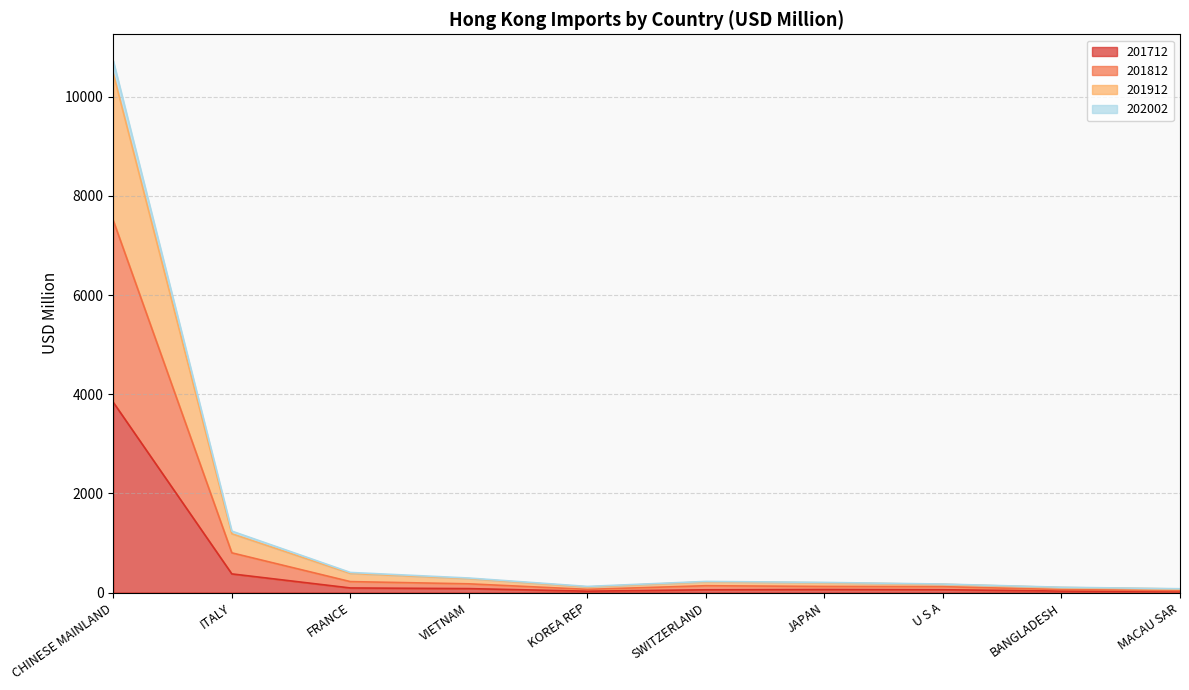

Where is 201912 nearest to the value 5270?

ITALY